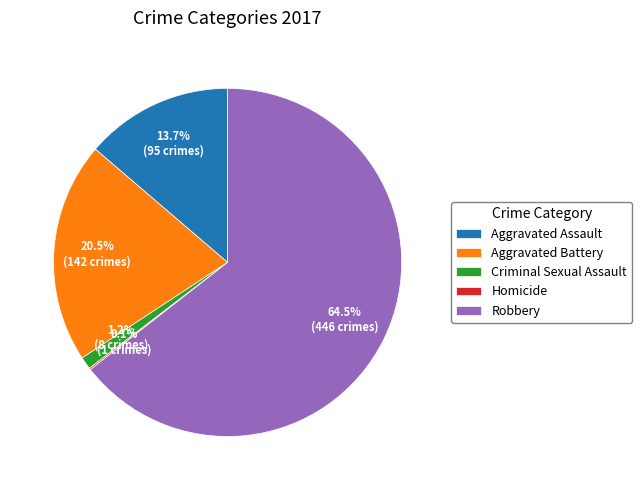

Between Robbery and Aggravated Battery, which is larger?

Robbery